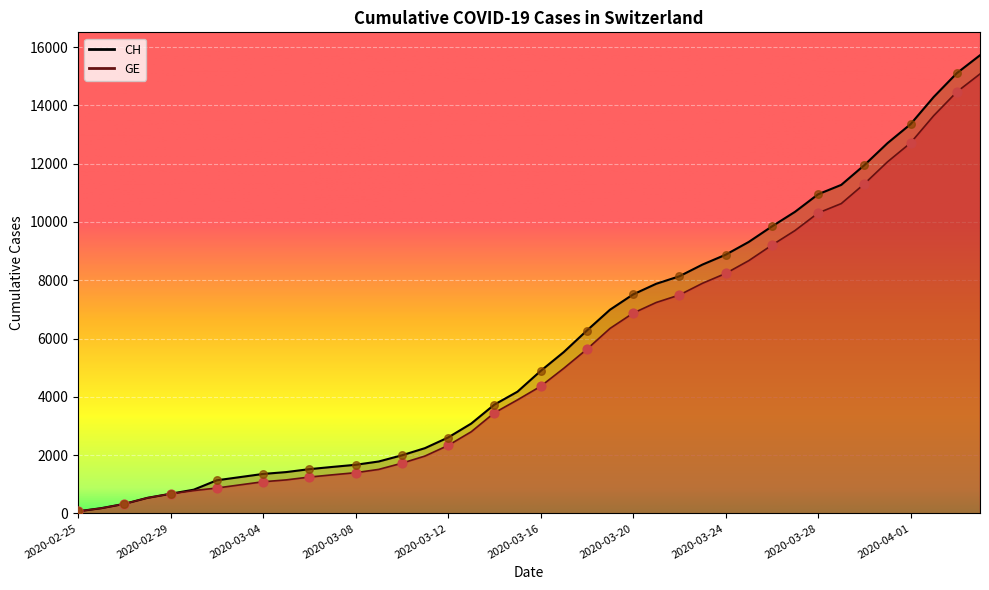

What are all the series names shown in the legend?

CH, GE